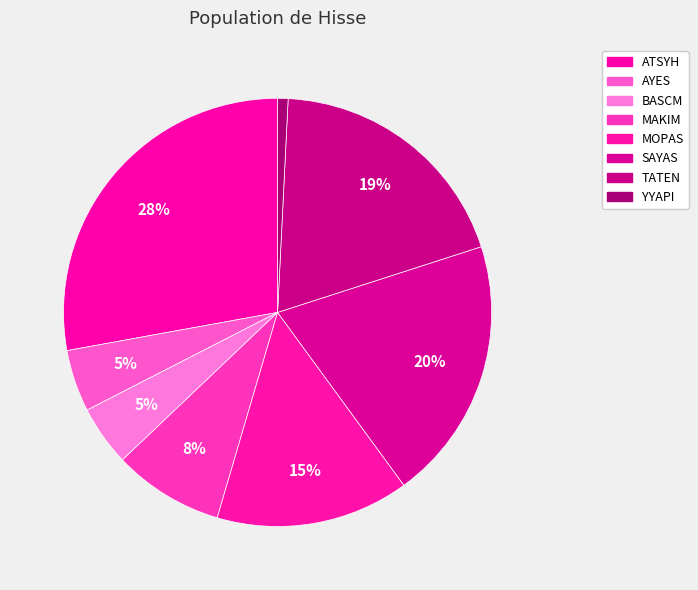

Count the number of slices in the pie.

8